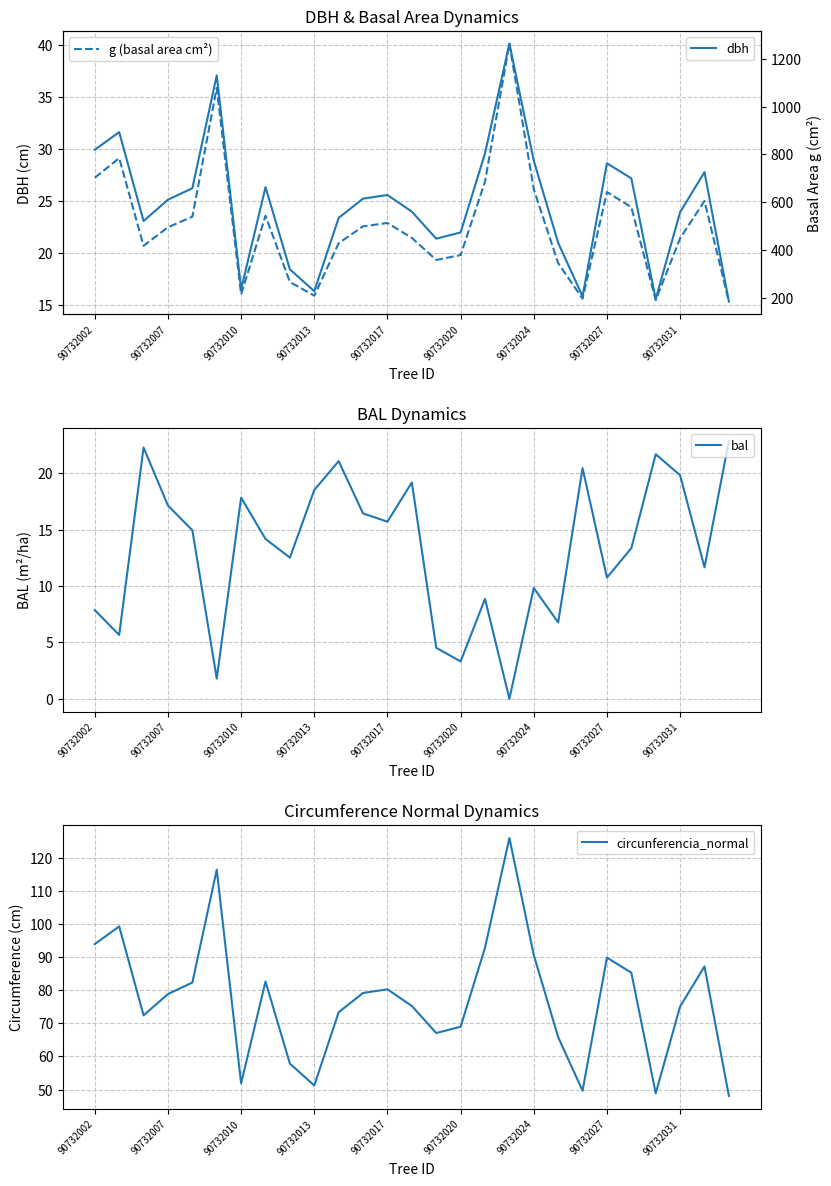

What is the value of the dbh point at the 23rd from the left?

27.1